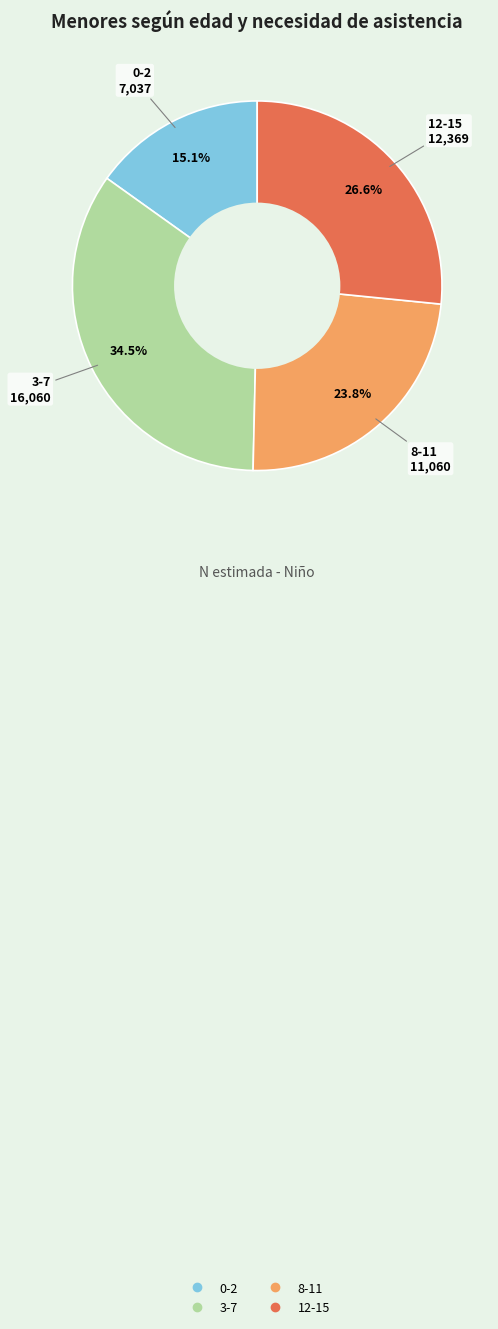

How much of the chart is everything except 3-7?

65.5%